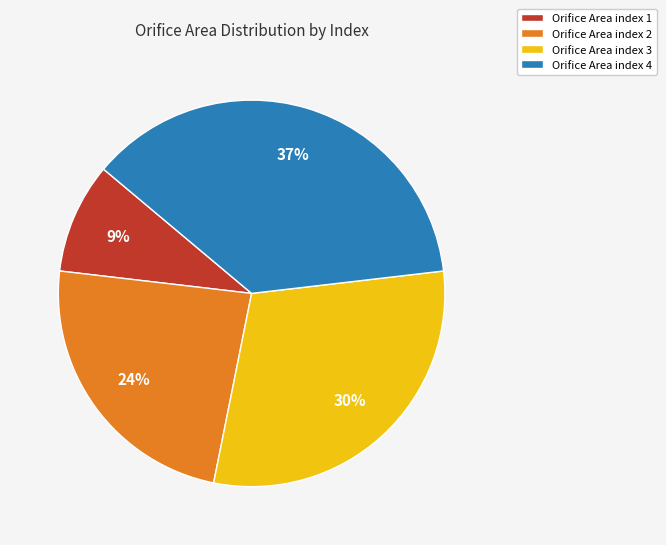

Combined, do Orifice Area index 1 and Orifice Area index 2 account for over 50%?

No